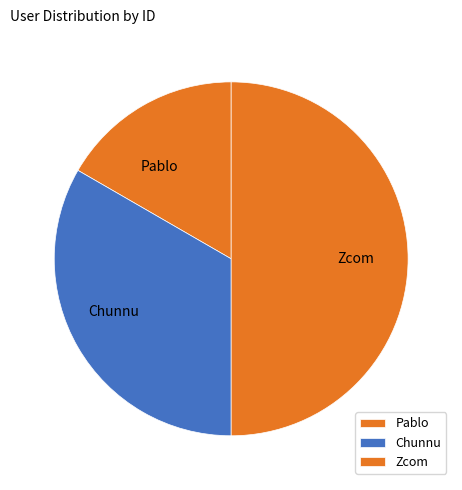

Rank the categories by value from lowest to highest.

Pablo, Chunnu, Zcom